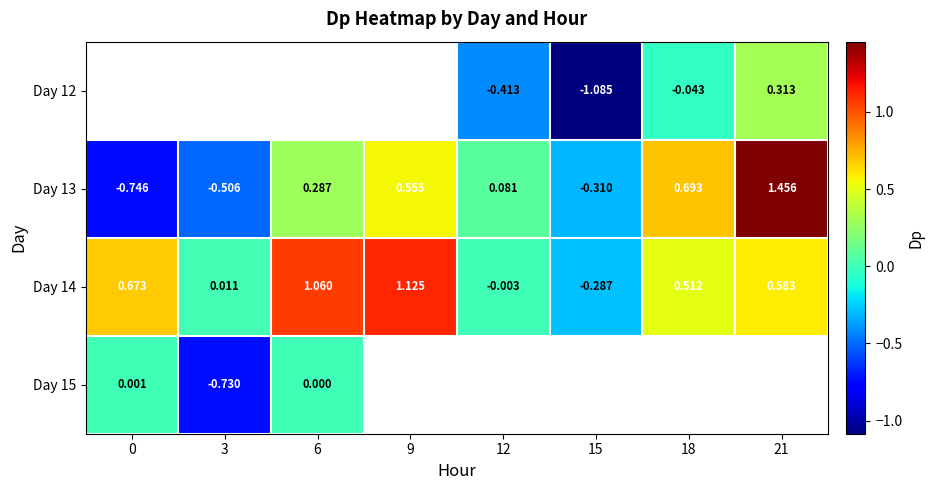

The Day 13 series shows 2.4 at 21. True or false?

False